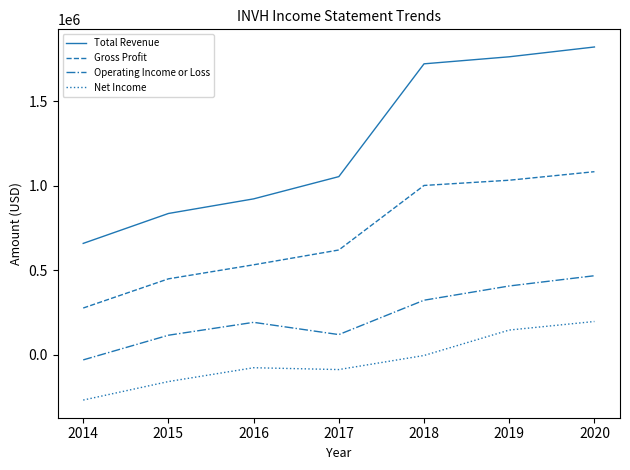

True or false: Operating Income or Loss and Net Income intersect in this chart.

False